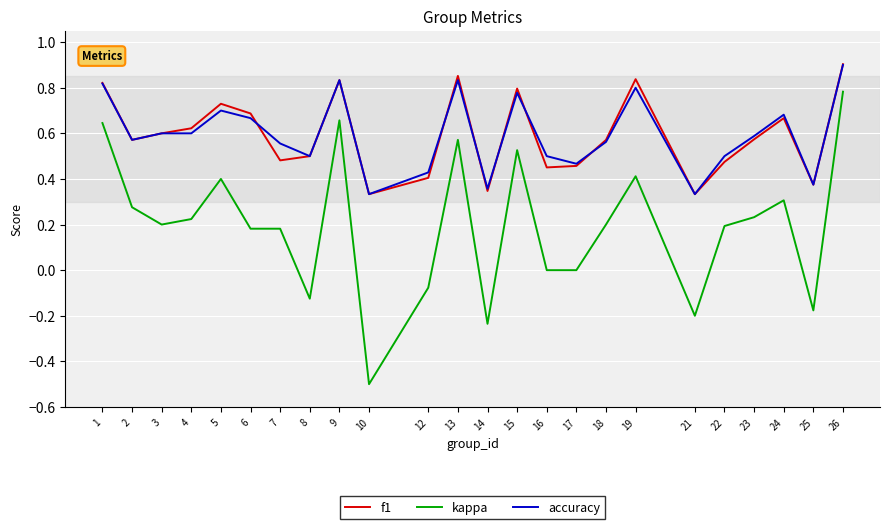

True or false: kappa and f1 intersect in this chart.

False